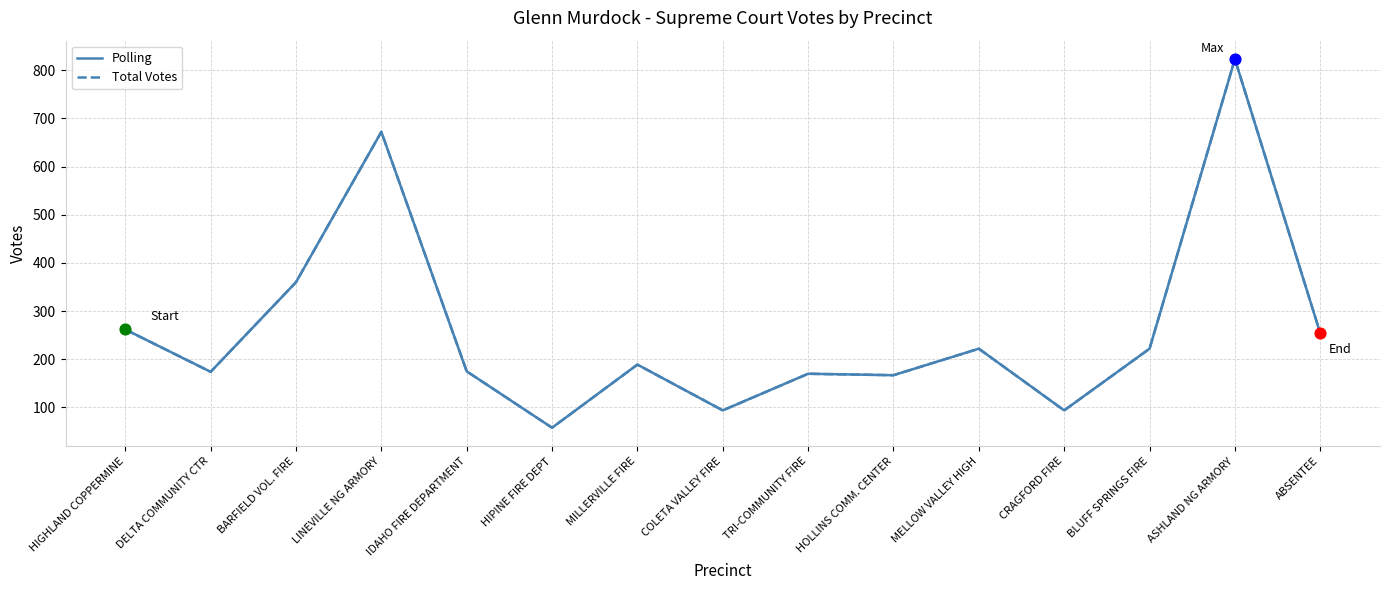

Is this an area chart (filled region under the line)?

No